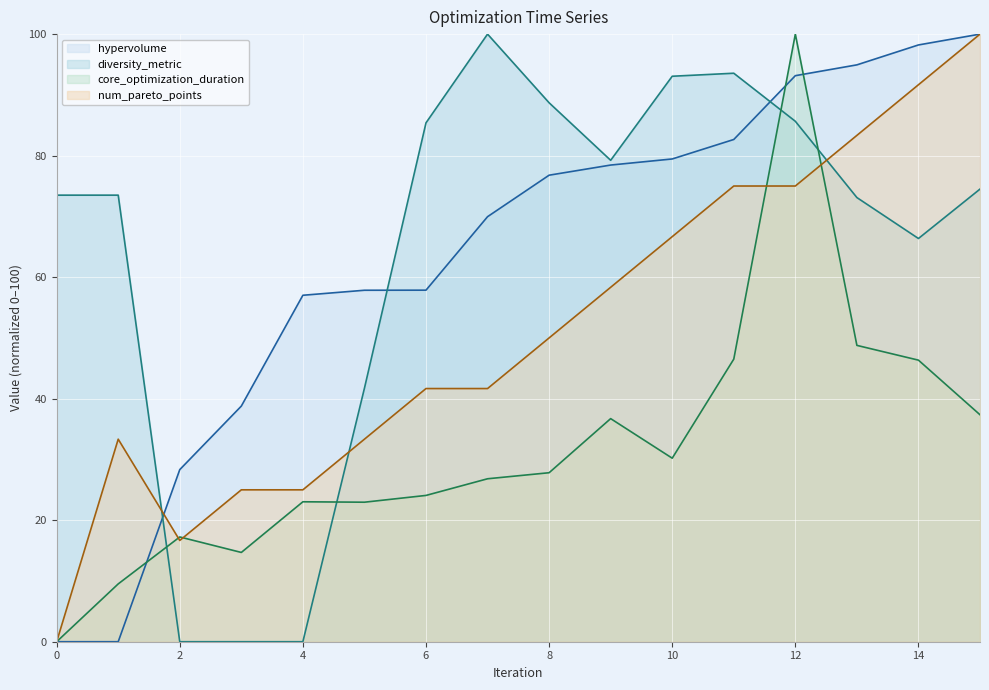

At how many categories does at least one series exceed 88?

8